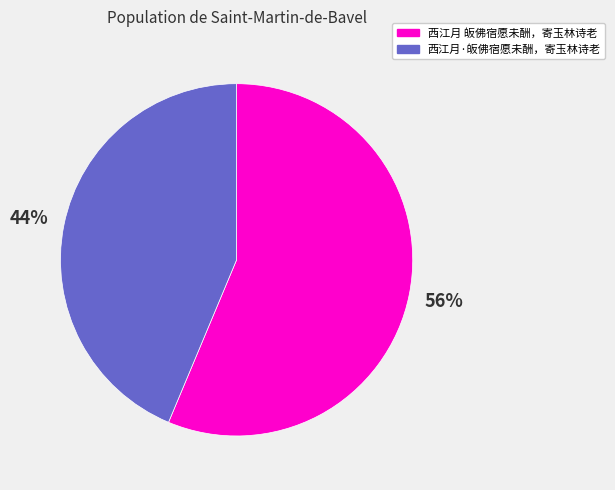

To the nearest percent, what portion does 西江月·皈佛宿愿未酬，寄玉林诗老 represent?

44%